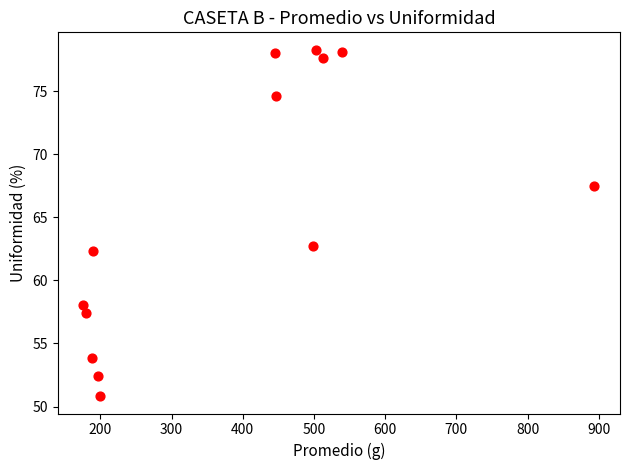

What Y value in the scatter plot is closest to 64?

62.7